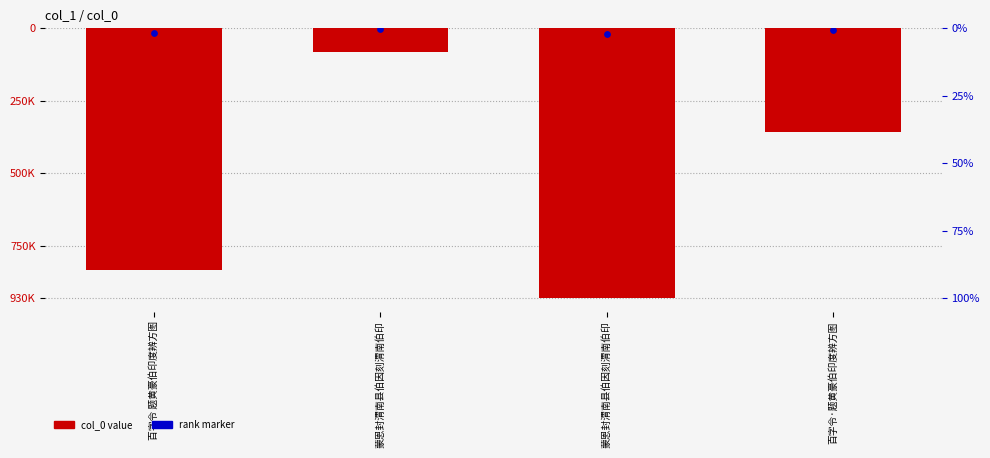

What is the change in value from 蒙恩封渭南县伯因刻渭南伯印 to 百字令·题黄豪伯印度辨方图?

-276505